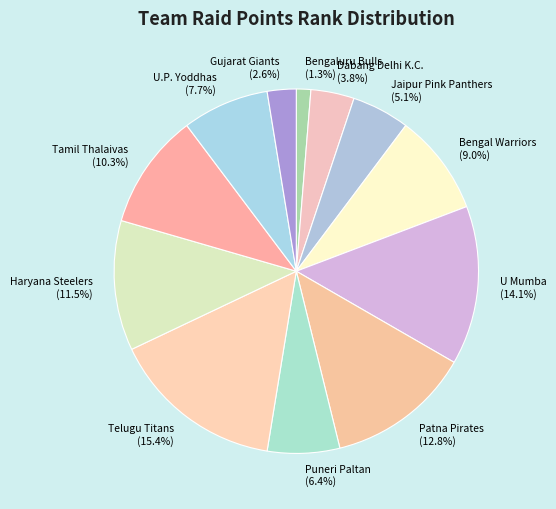

How many segments does this pie chart have?

12